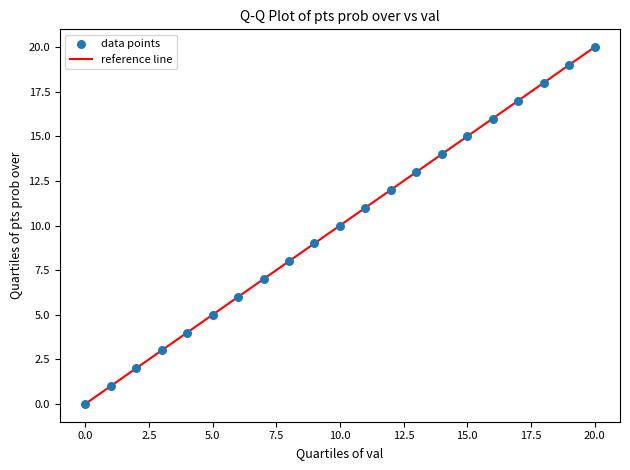

What is the range of Y values (max minus min)?

20